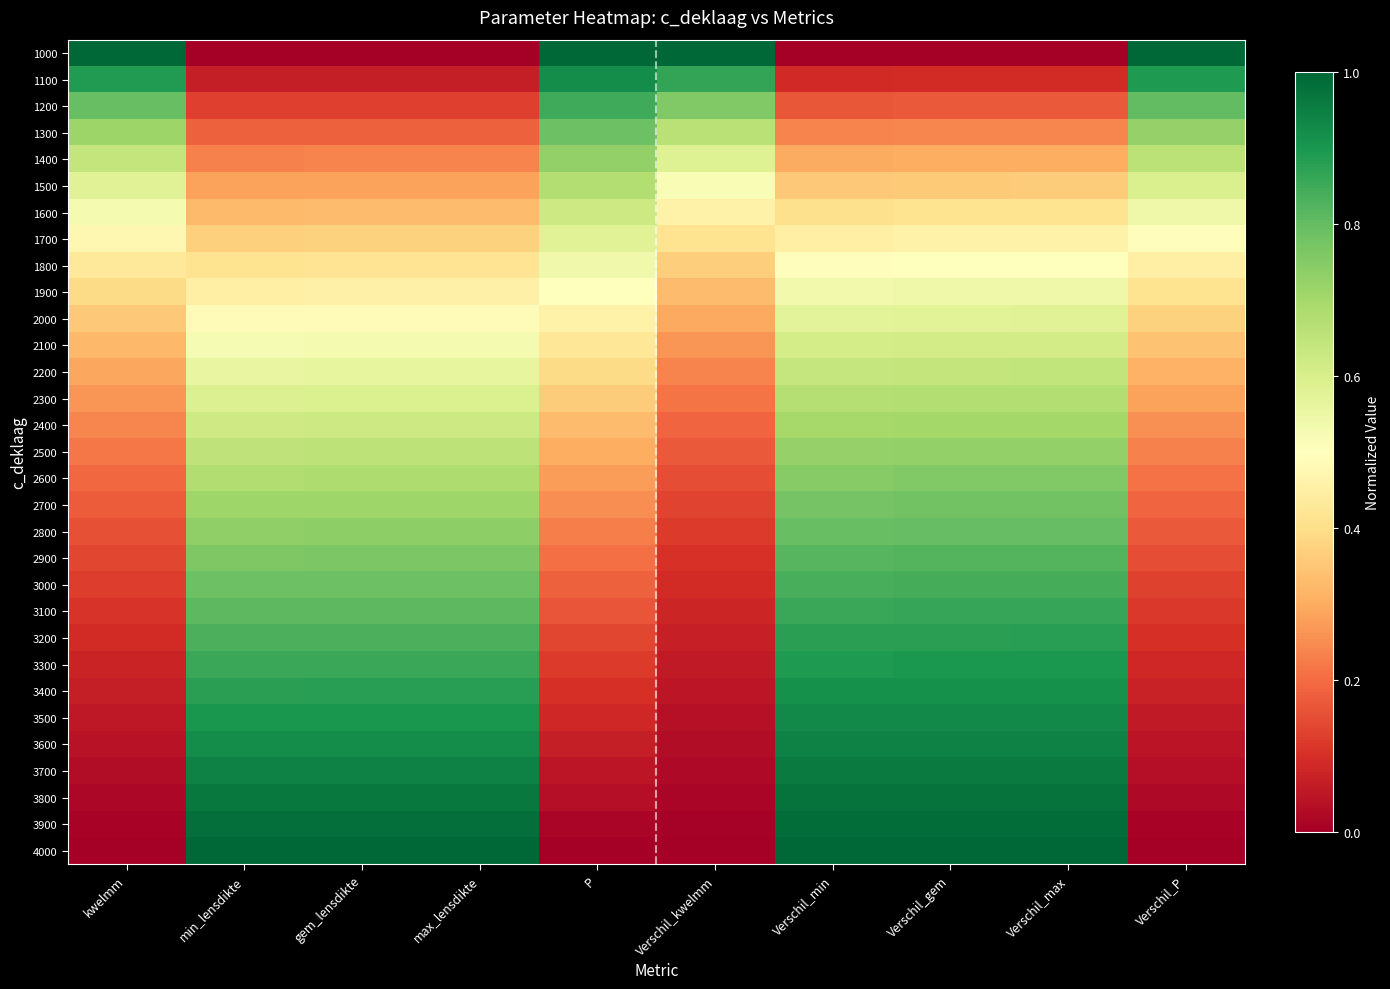

Which series has the largest total across all categories?

4000